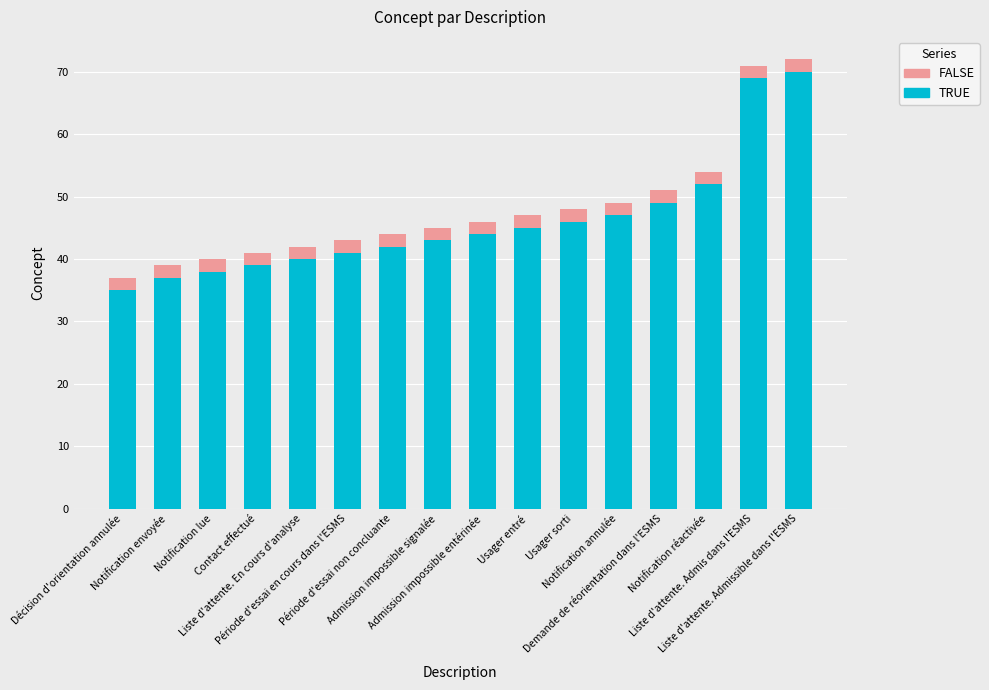

What is the sum of all TRUE values?

737